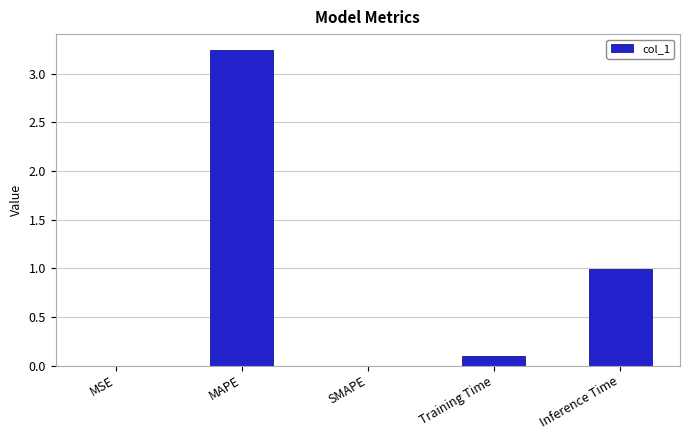

How many categories are shown in the chart?

5